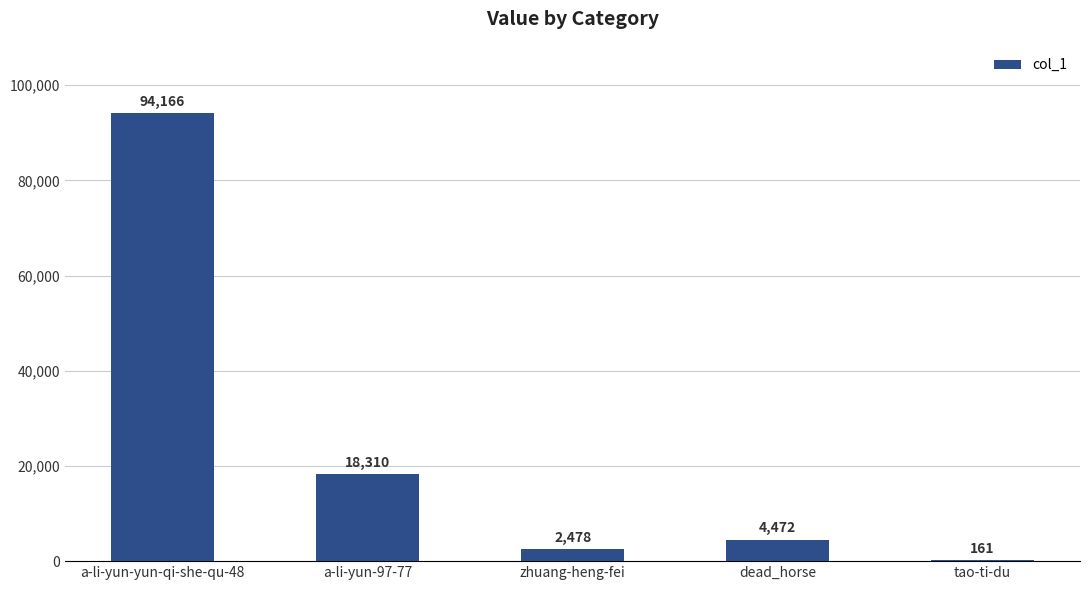

What is the greatest value displayed?

94166